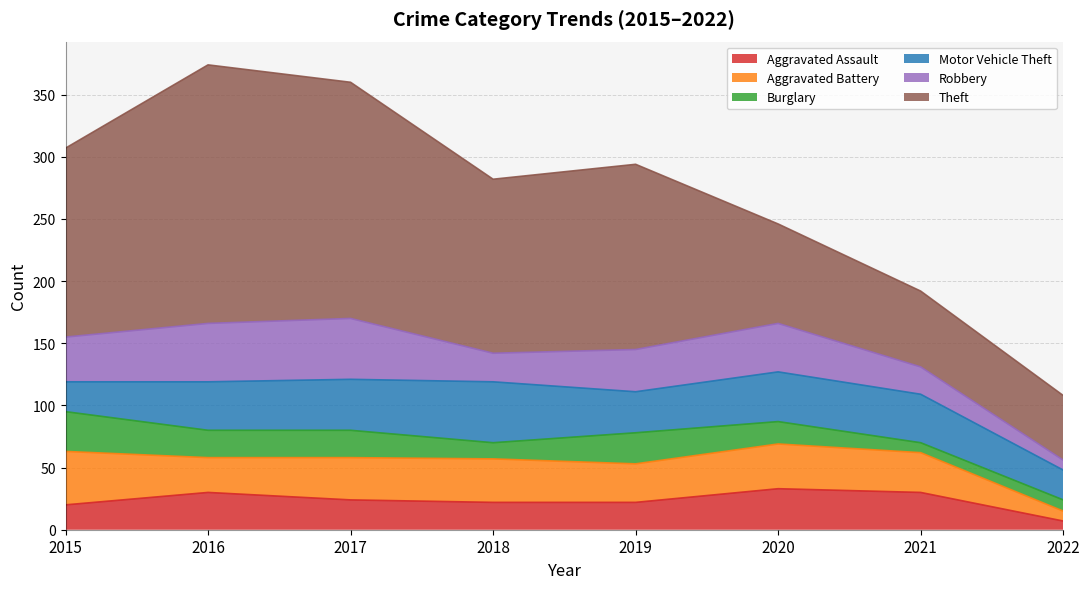

Reading left to right, what are all the values shown in this chart?

Aggravated Assault: 2015=20	2016=30	2017=24	2018=22	2019=22	2020=33	2021=30	2022=7
Aggravated Battery: 2015=43	2016=28	2017=34	2018=35	2019=31	2020=36	2021=32	2022=8
Burglary: 2015=32	2016=22	2017=22	2018=13	2019=25	2020=18	2021=8	2022=9
Motor Vehicle Theft: 2015=24	2016=39	2017=41	2018=49	2019=33	2020=40	2021=39	2022=24
Robbery: 2015=36	2016=47	2017=49	2018=23	2019=34	2020=39	2021=22	2022=8
Theft: 2015=152	2016=208	2017=190	2018=140	2019=149	2020=80	2021=61	2022=52